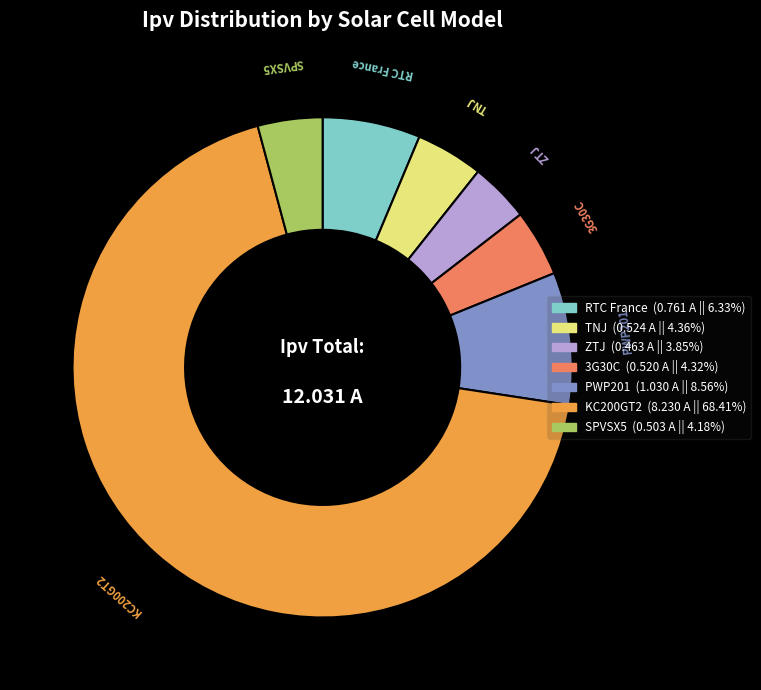

Between PWP201 and RTC France, which is larger?

PWP201